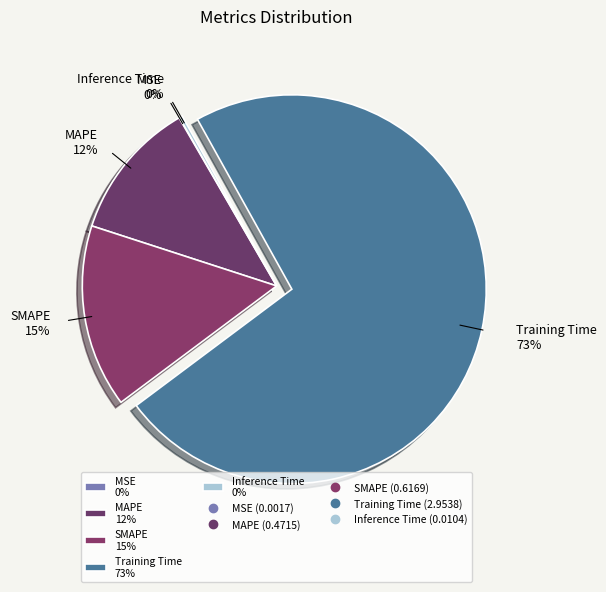

The Training Time 73% slice represents 59% of the pie. True or false?

False